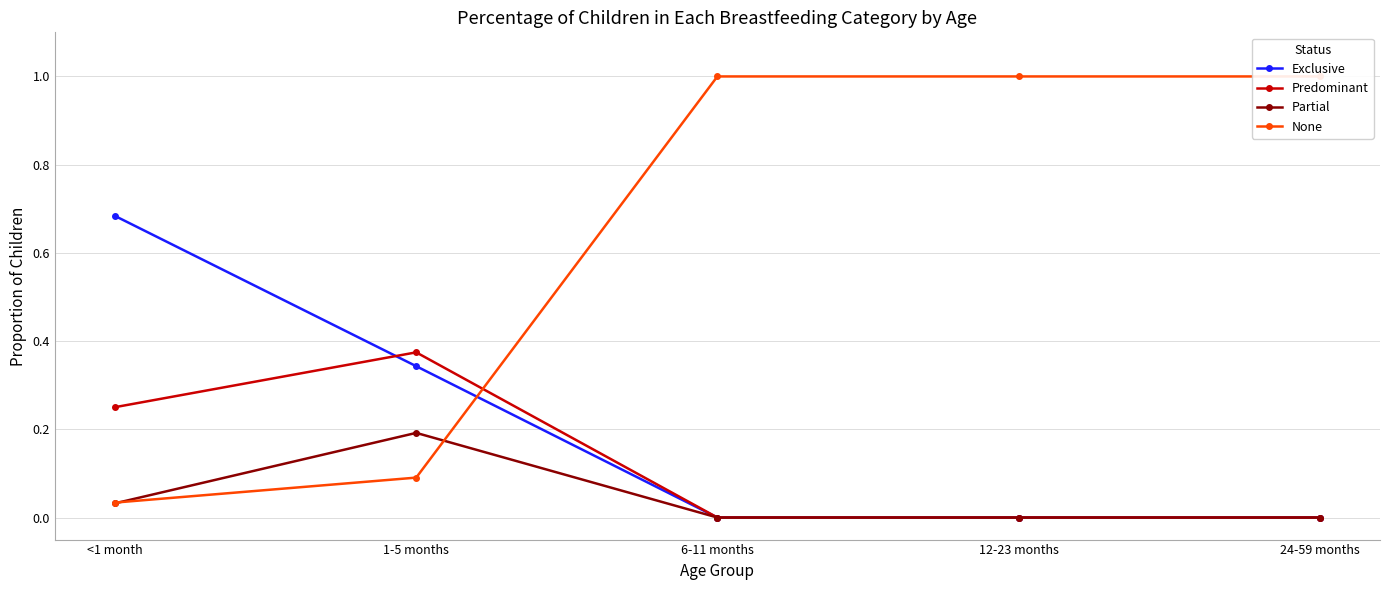

What is the label of the 3rd point from the left?

6-11 months